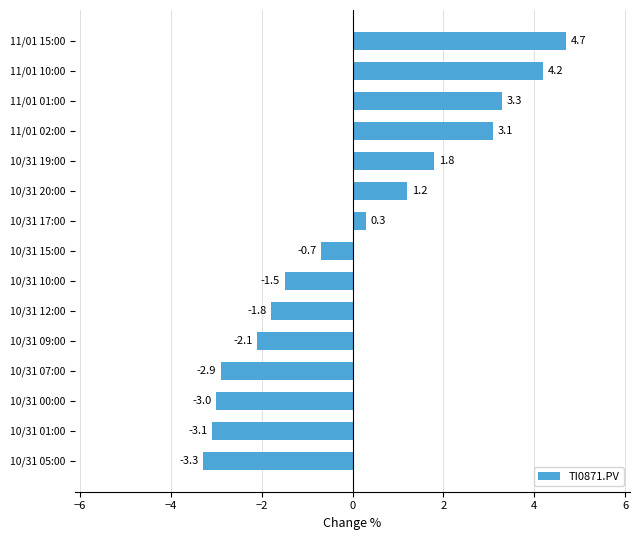

The chart shows a value of 1.8 at 10/31 19:00. True or false?

True